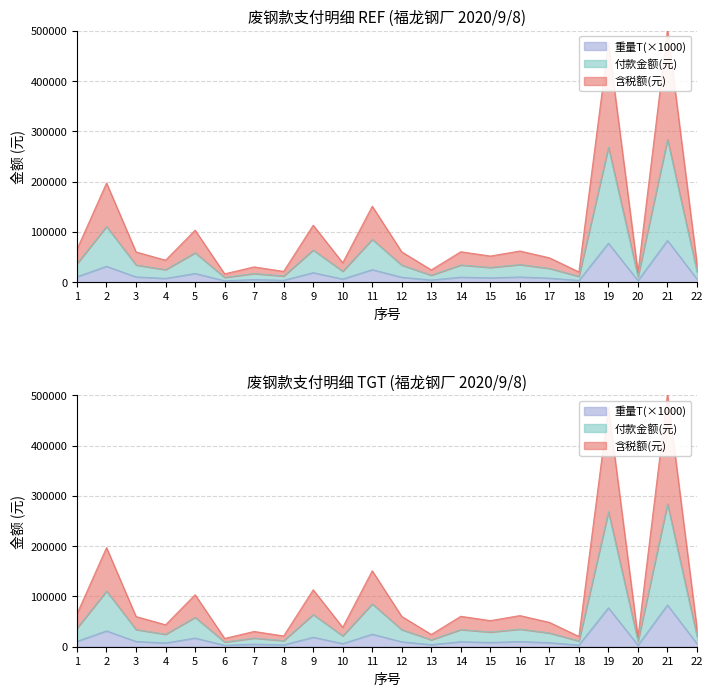

Which category has the highest value across all series?

21